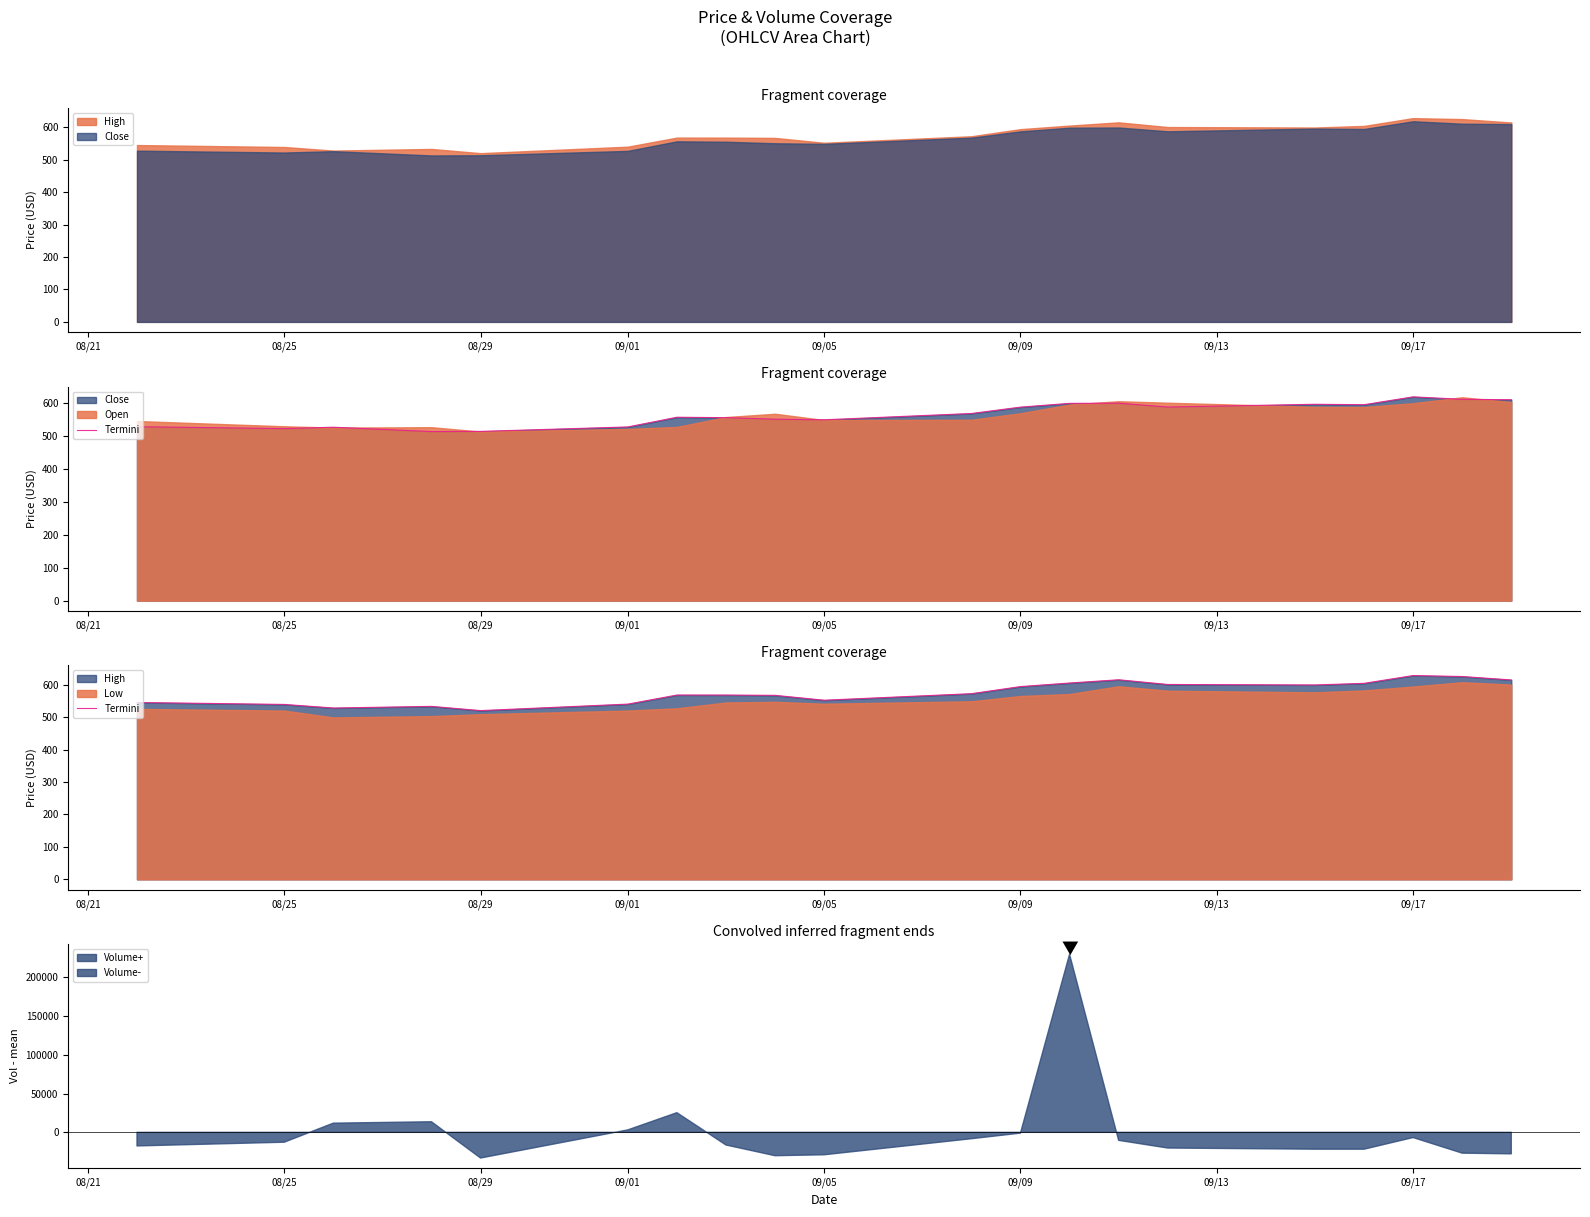

Approximately how many times larger is the value at 09/09 compared to 08/25?

1.1